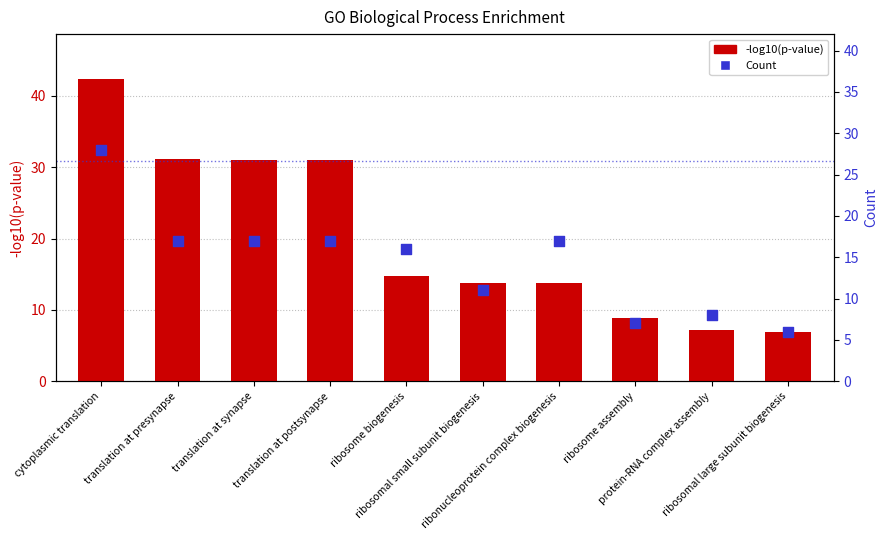

What is the total value across all series at translation at synapse?

48.0